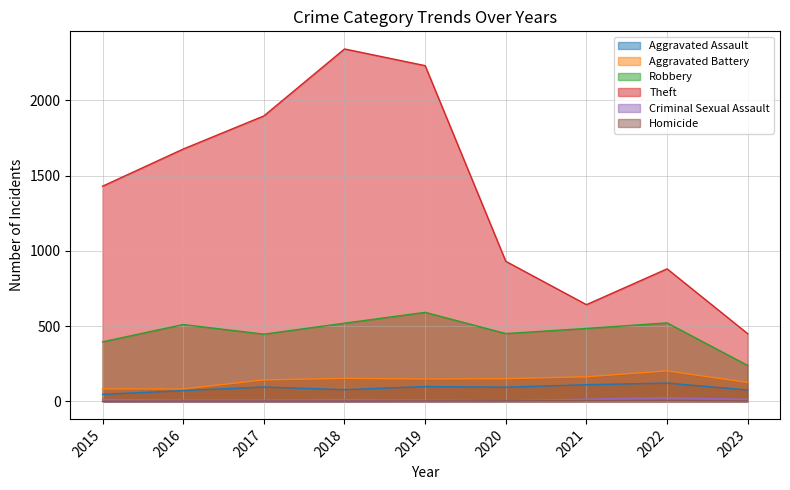

The Aggravated Battery series shows 202 at 2022. True or false?

True